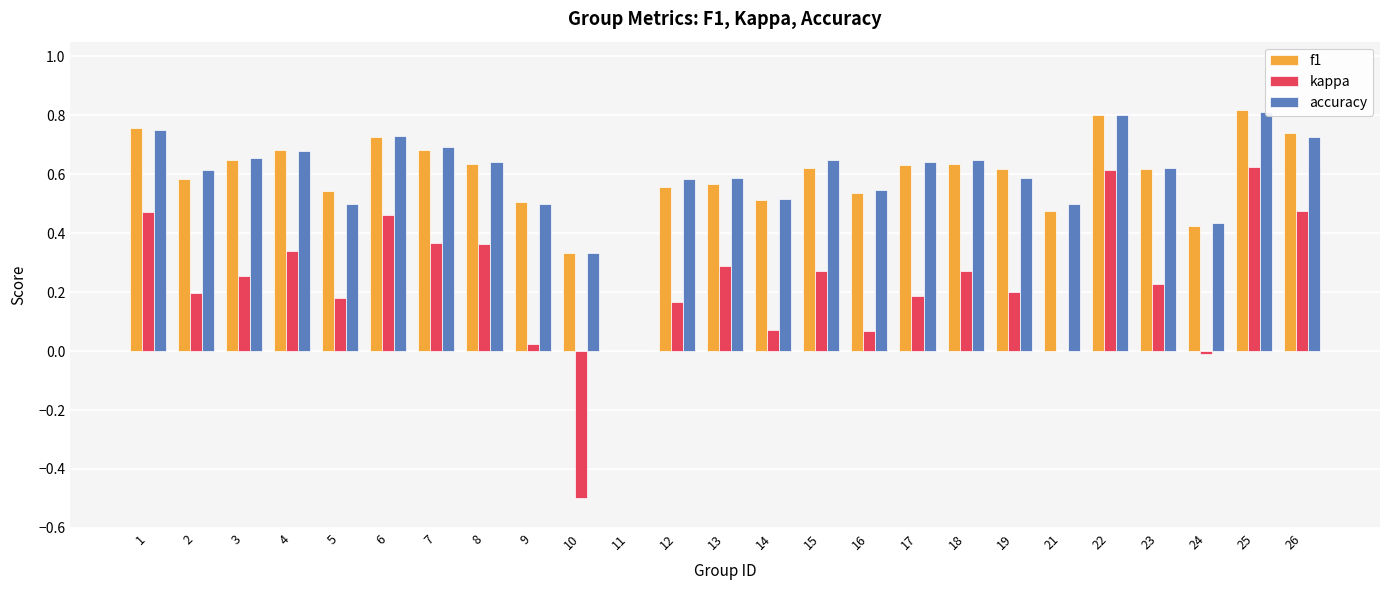

At how many categories does at least one series exceed 0?

24